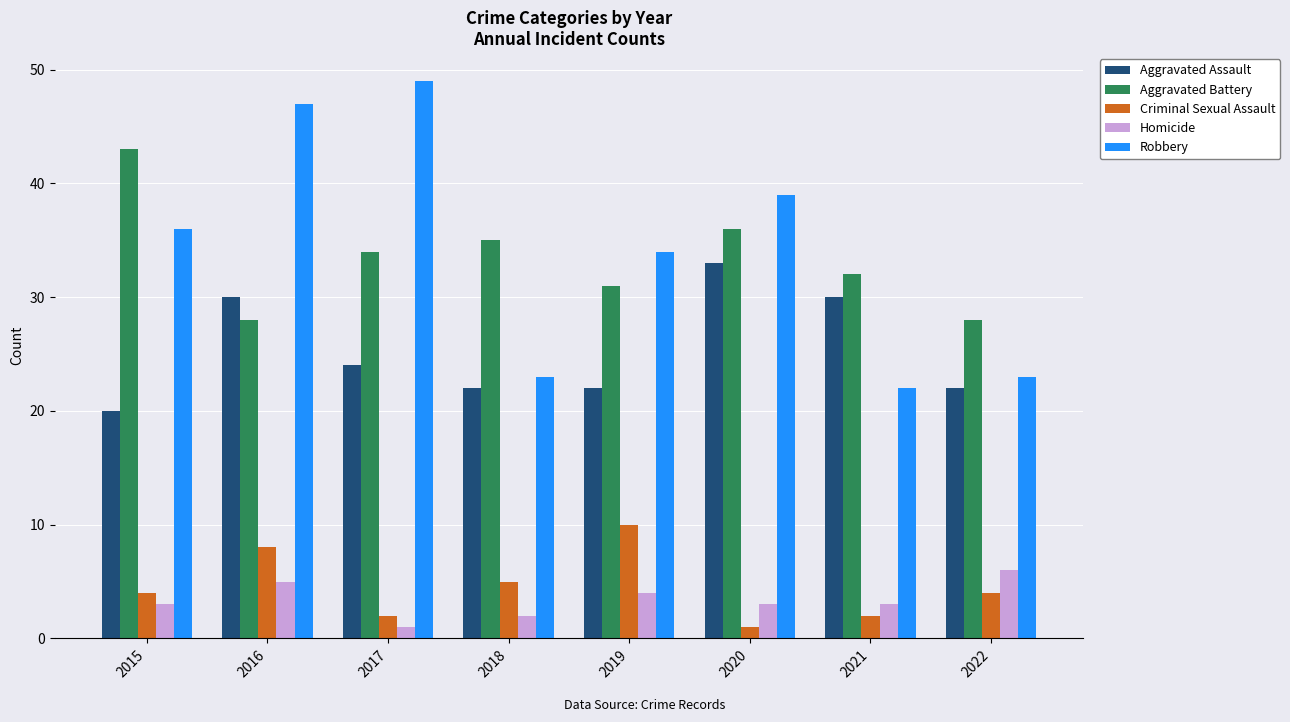

List the series in order of their peak value, highest first.

Robbery, Aggravated Battery, Aggravated Assault, Criminal Sexual Assault, Homicide